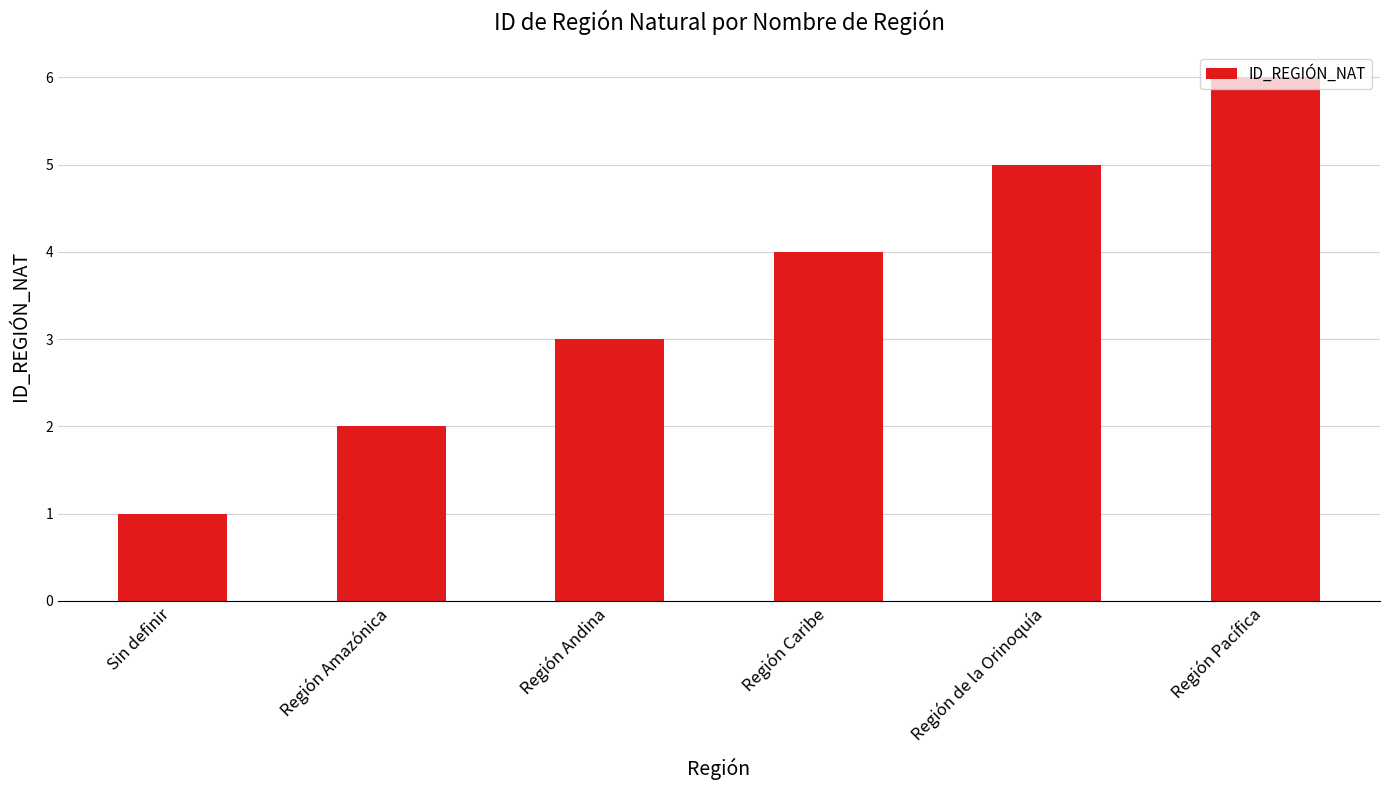

Reading right to left, extract all data points from this chart.

Región Pacífica=6	Región de la Orinoquía=5	Región Caribe=4	Región Andina=3	Región Amazónica=2	Sin definir=1